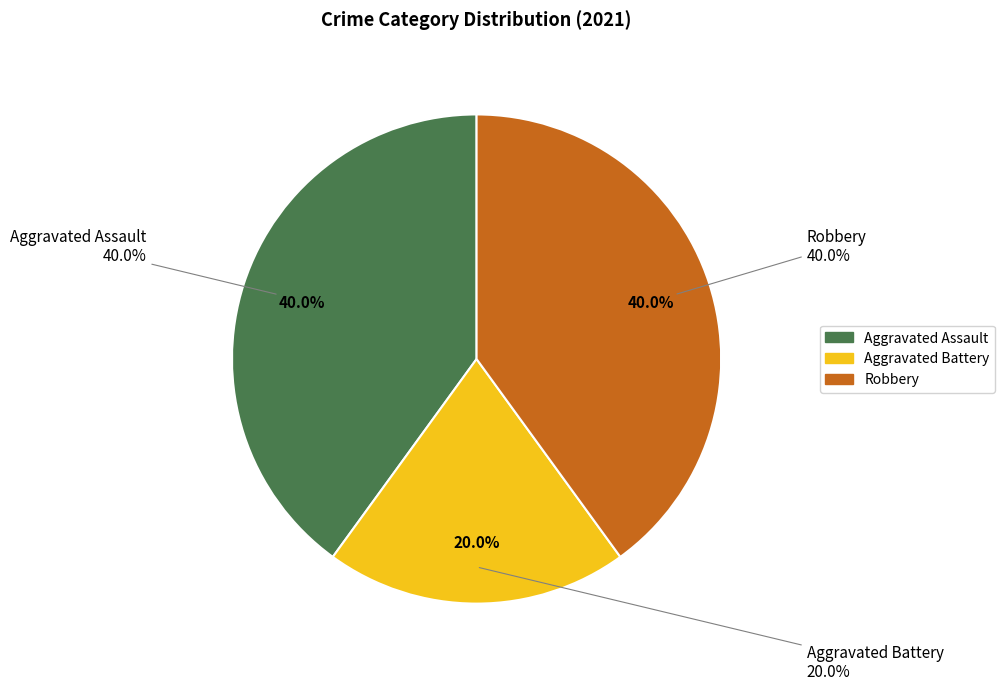

Which has a higher value, Aggravated Battery or Robbery?

Robbery